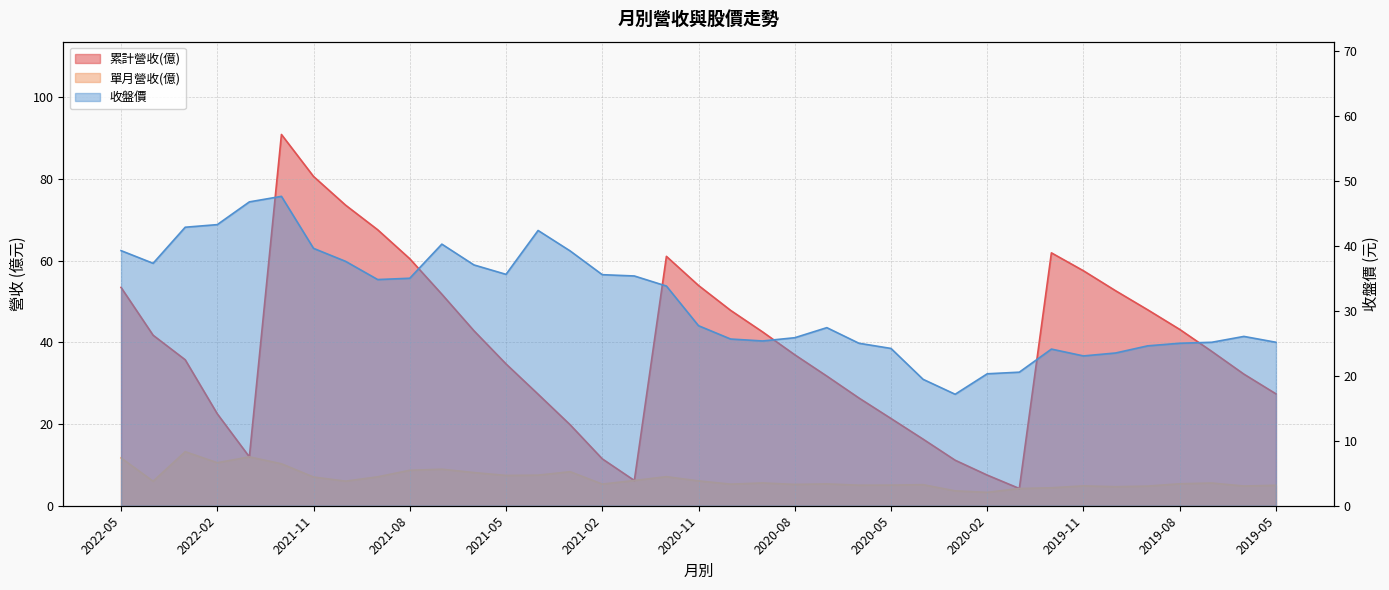

How many distinct data groups are displayed?

3